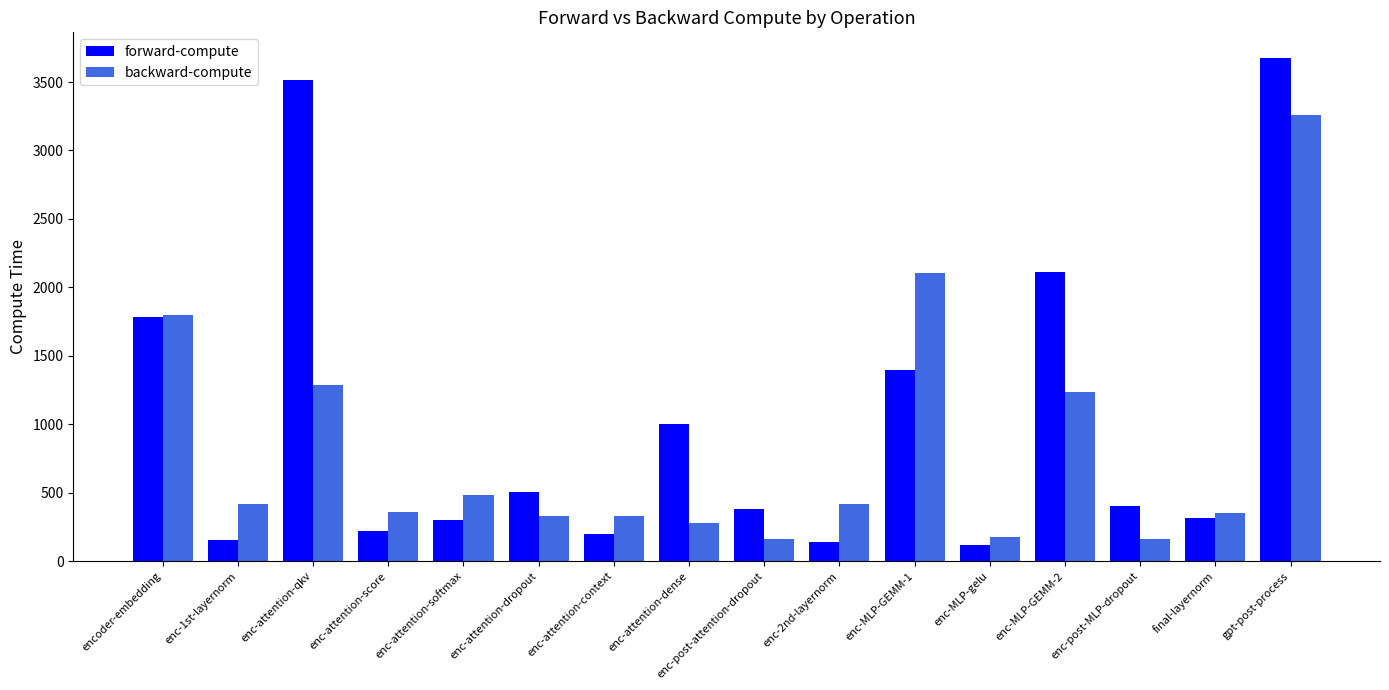

What is the label of the 7th bar from the right?

enc-2nd-layernorm